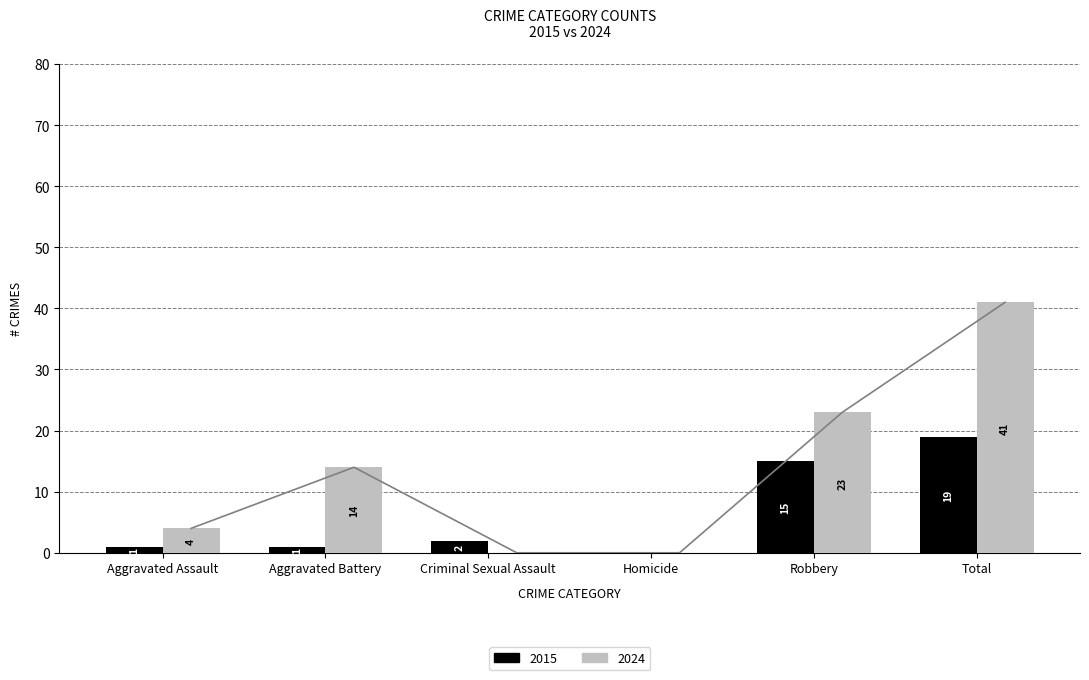

What is the maximum value for 2015?

19